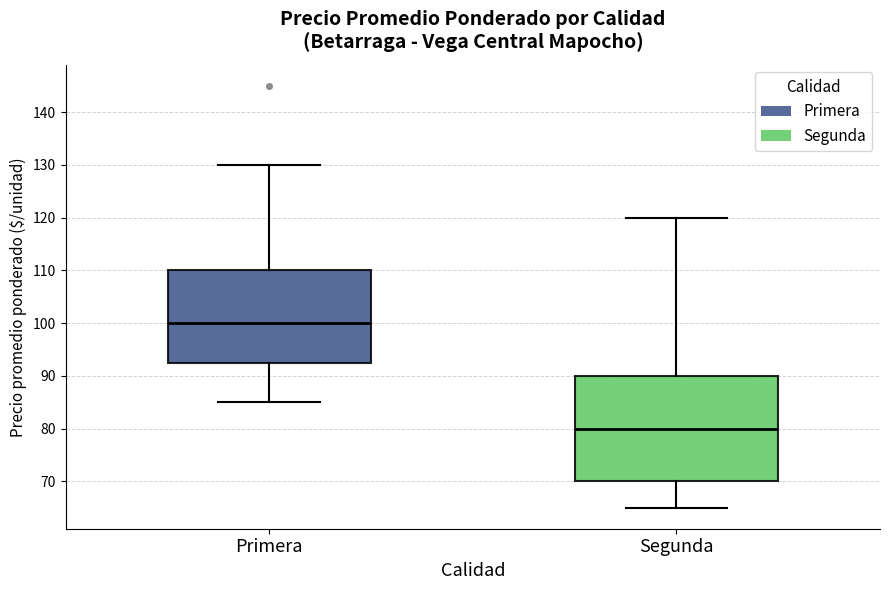

Reading left to right, transcribe this box plot: for each box, give where its median line is, the range the box spans, and where its two whiskers end, as read against the y-axis. The values are not printed on the chart, so give them approximately, as read against the axis.

Primera: median 100, box 93 to 110, whiskers 85 to 130
Segunda: median 80, box 70 to 90, whiskers 65 to 120